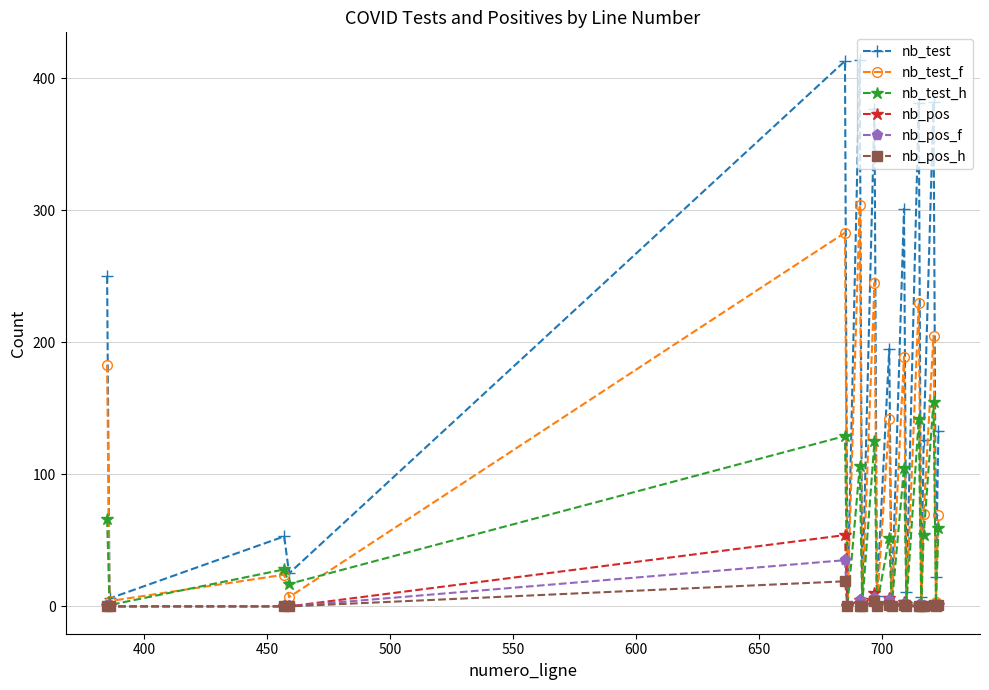

What is the greatest value displayed?

414